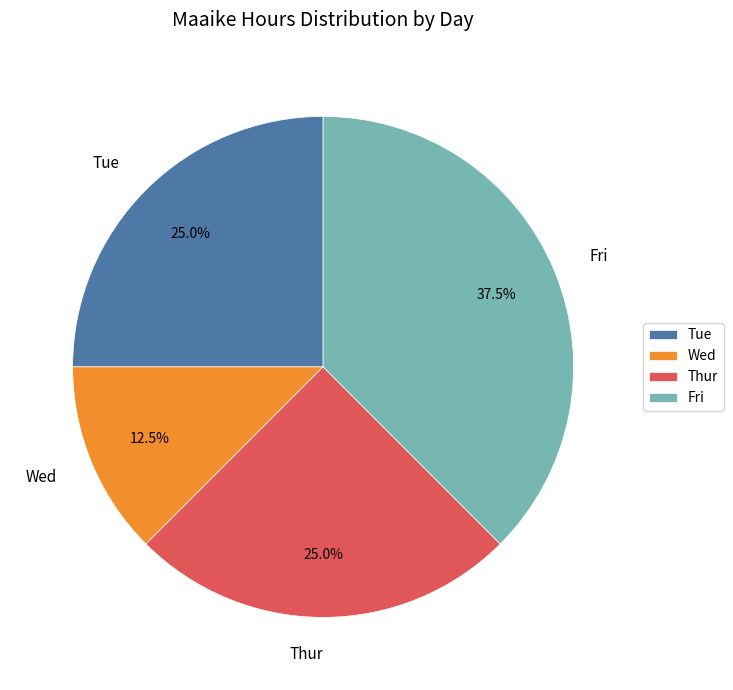

How many segments does this pie chart have?

4